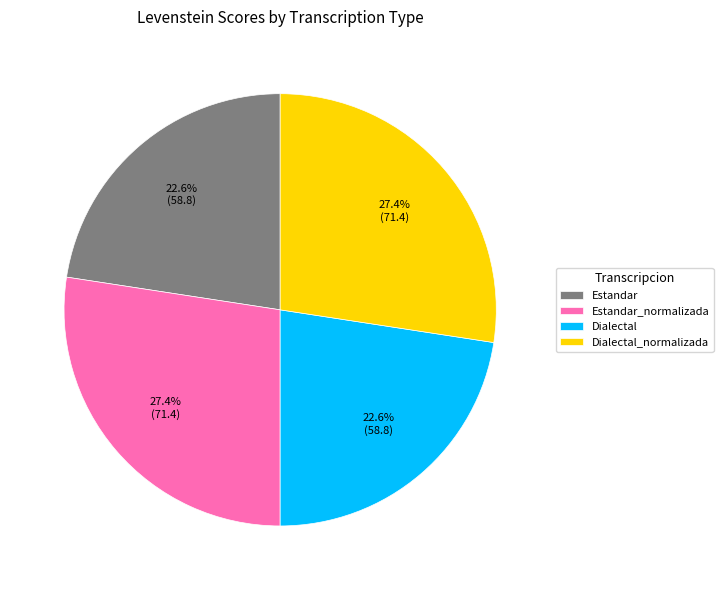

What percentage is the Estandar slice, to the nearest percent?

23%